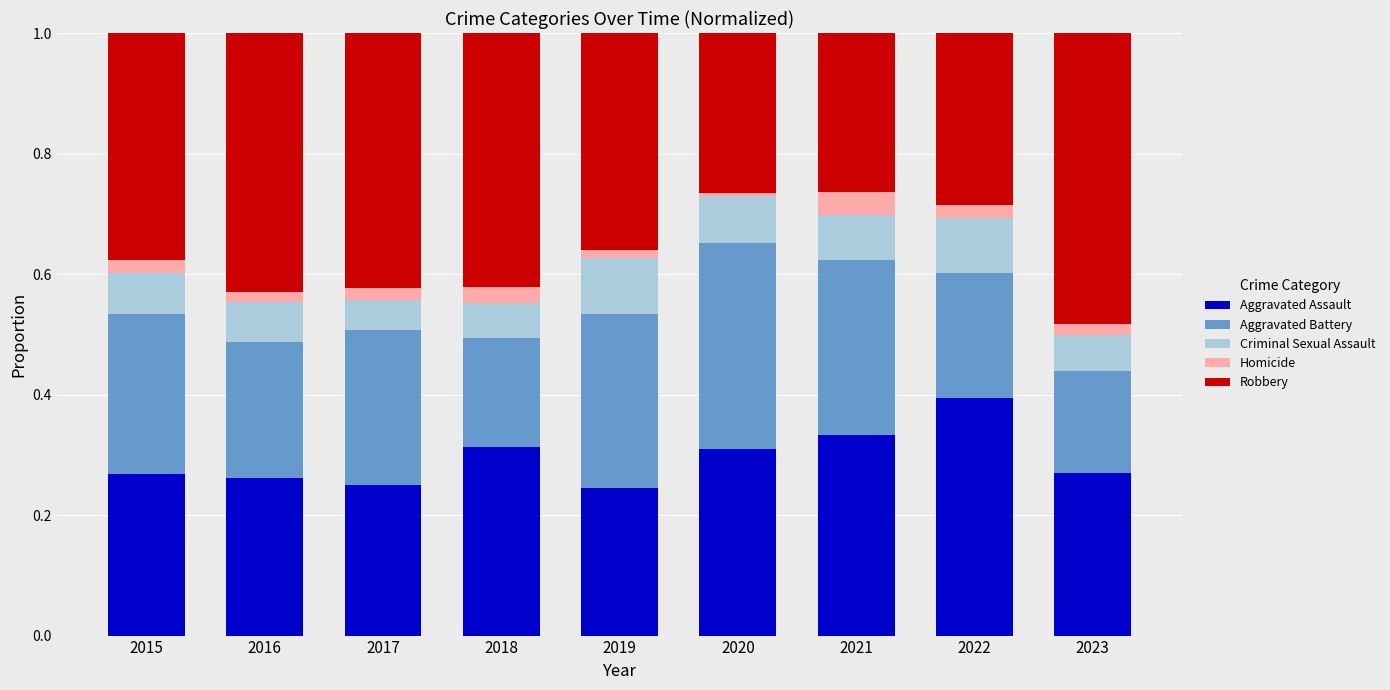

Count the Aggravated Assault values in the range 0 to 1.

9